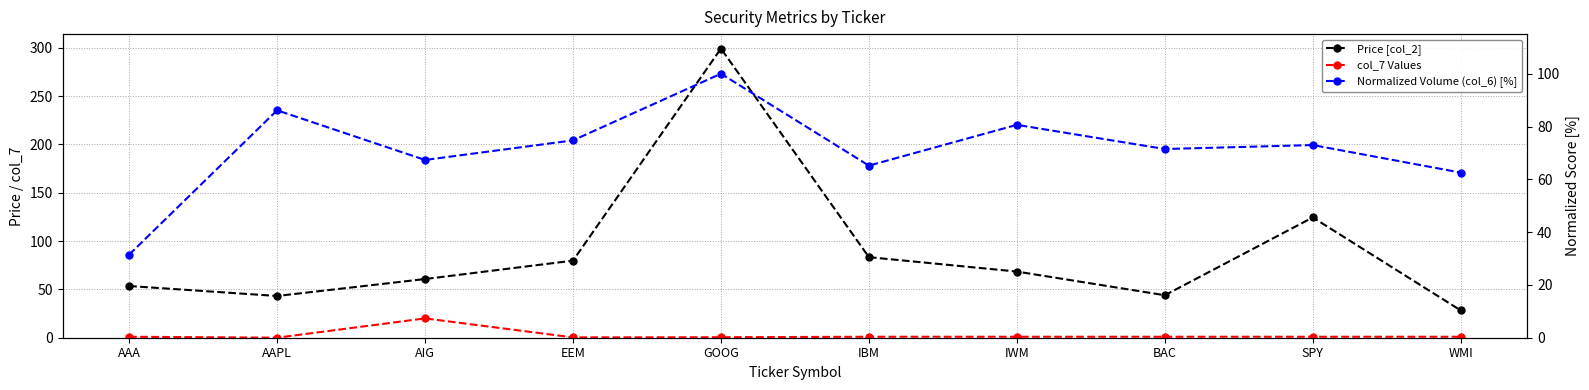

Is this an area chart (filled region under the line)?

No